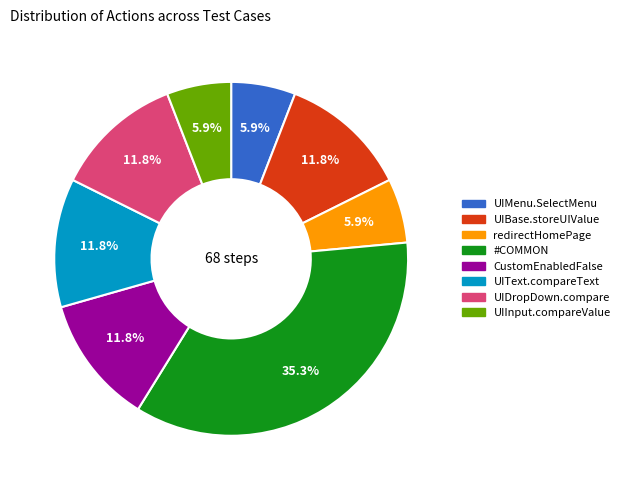

Does any single category account for the majority?

No